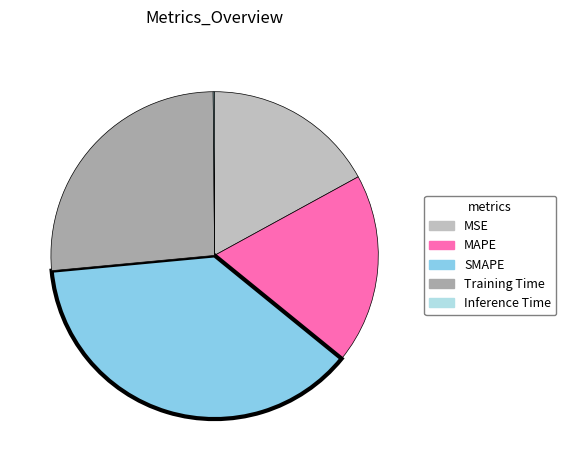

What is the change in value from MSE to SMAPE?

+1.1